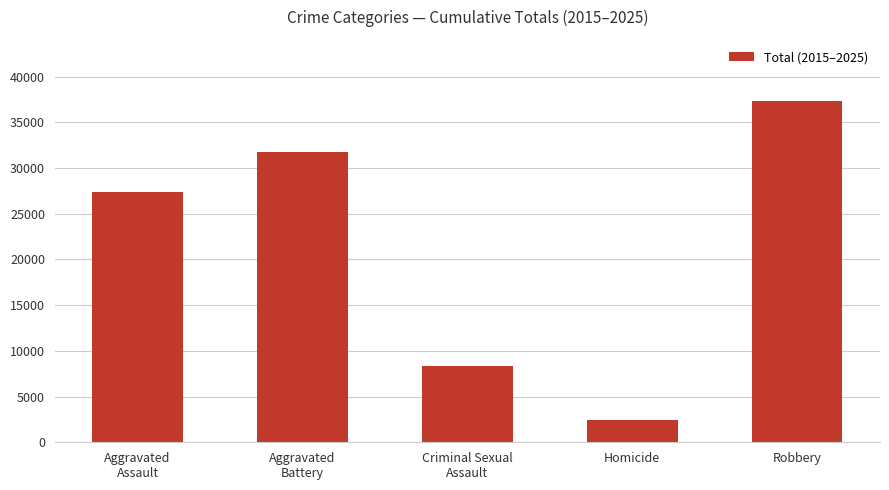

True or false: the data shows 2477 at Homicide.

True